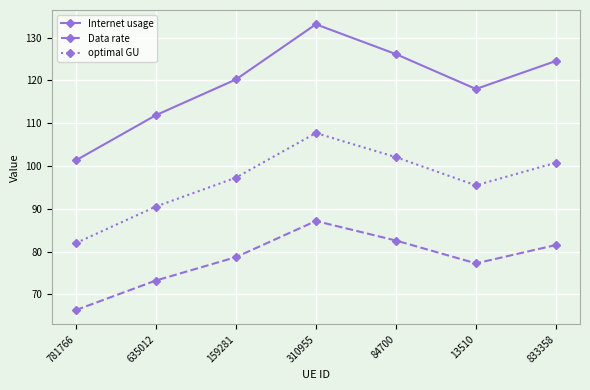

What is the average value of the optimal GU series?

96.5